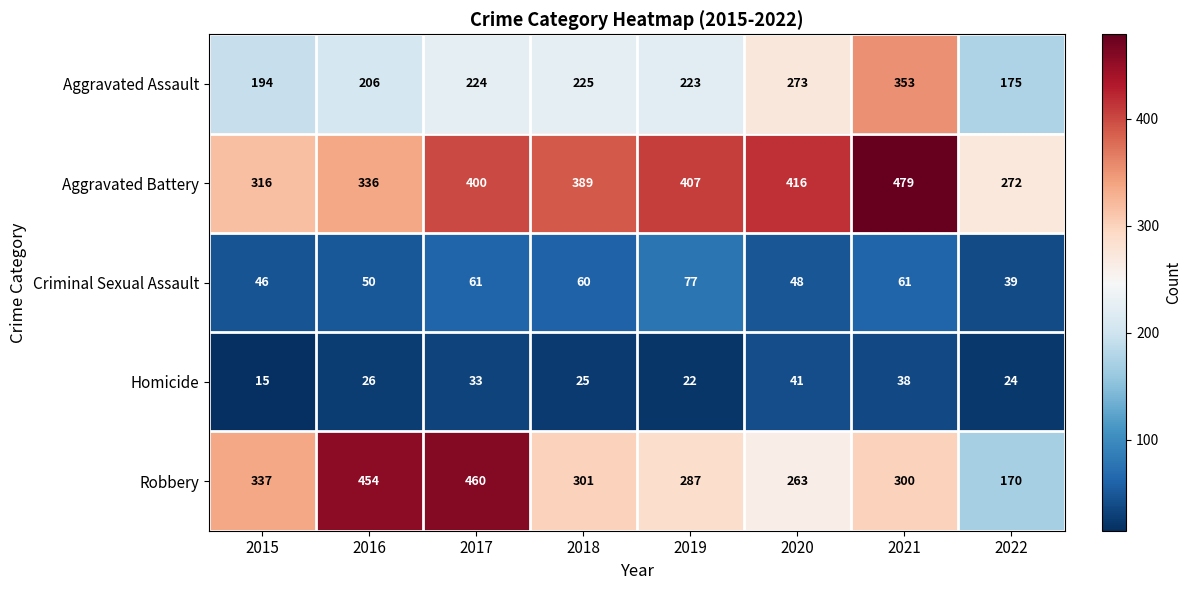

What is the difference between the Aggravated Assault values at 2018 and 2016?

19